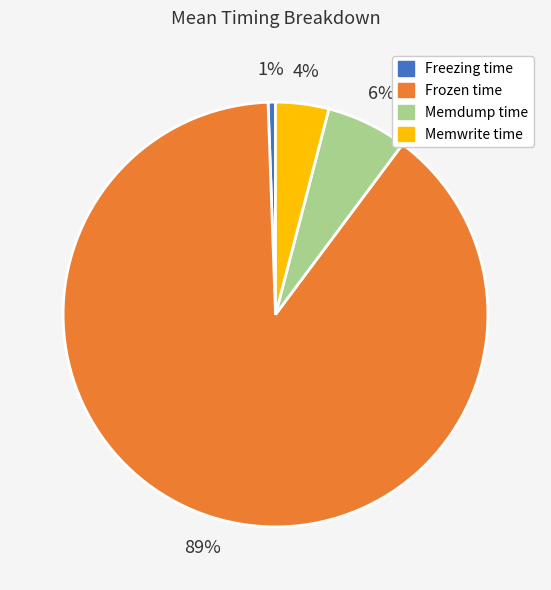

Count the number of slices in the pie.

4